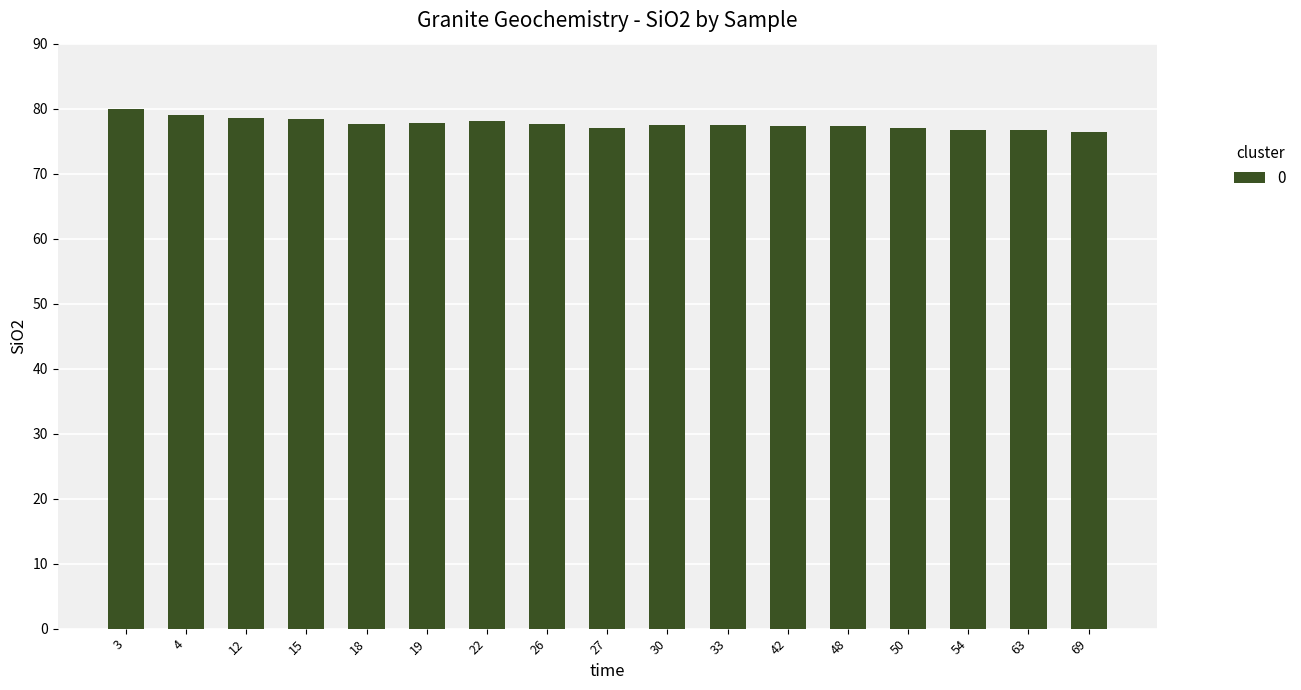

At which label does the data first exceed 77?

3